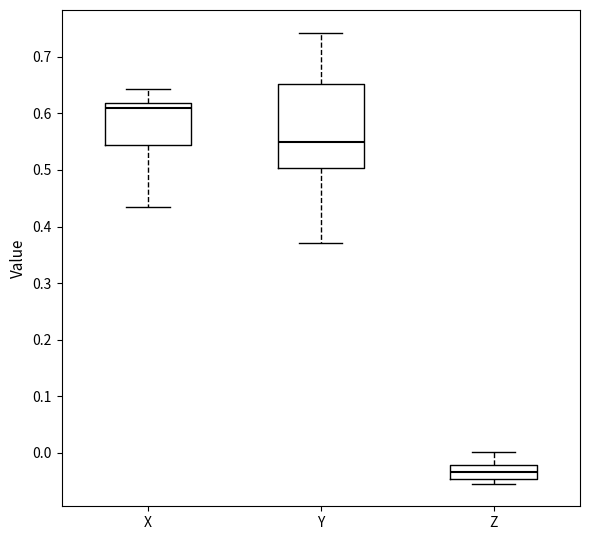

Which box is the tallest, from its lower edge to its upper edge?

Y